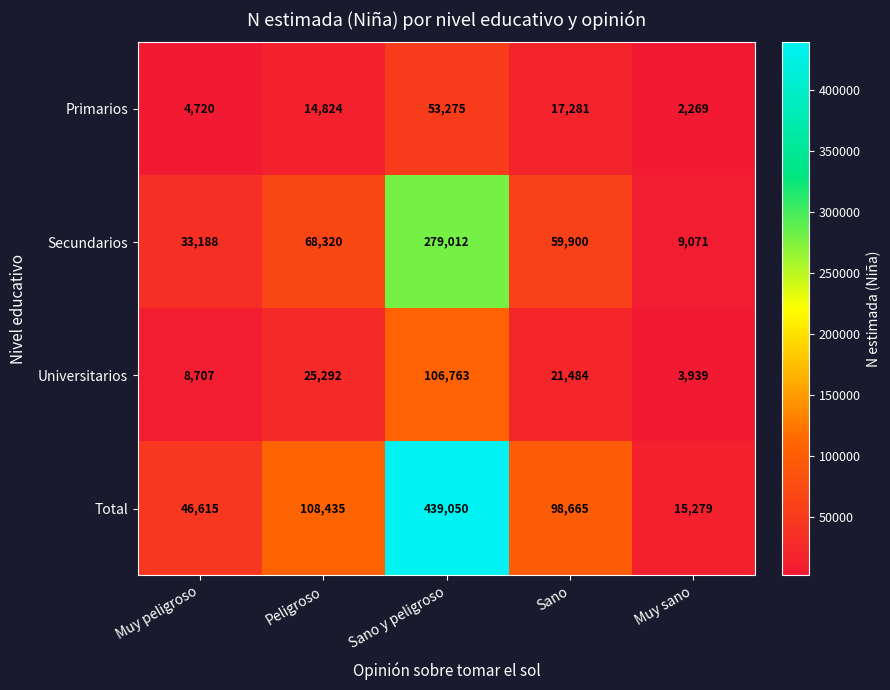

Which series has the widest spread of values?

Total